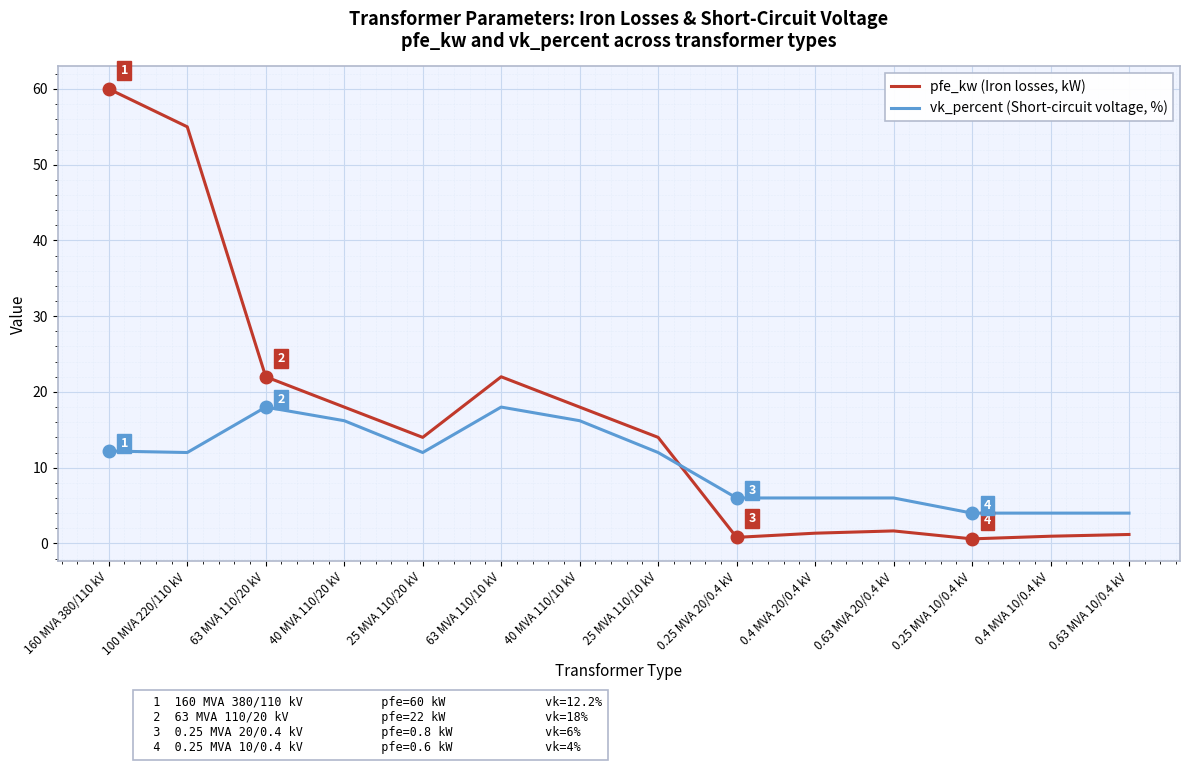

What are all the series names shown in the legend?

pfe_kw (Iron losses, kW), vk_percent (Short-circuit voltage, %)